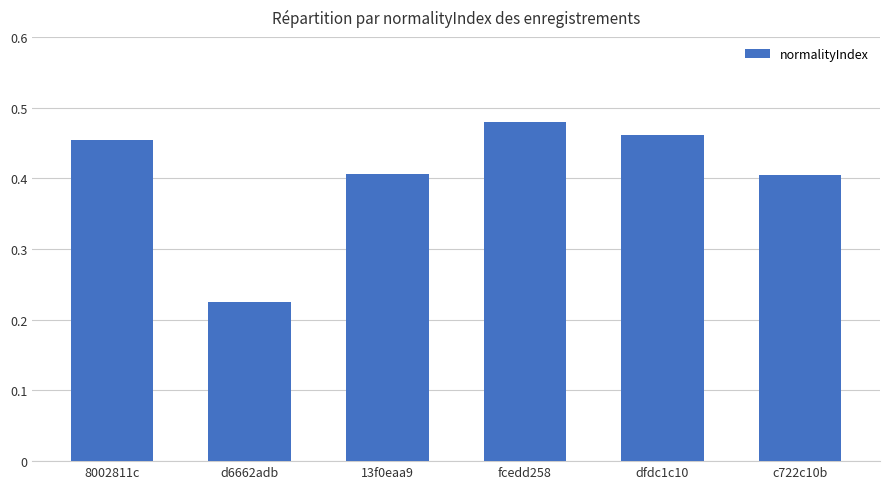

How many bars are there in total?

6